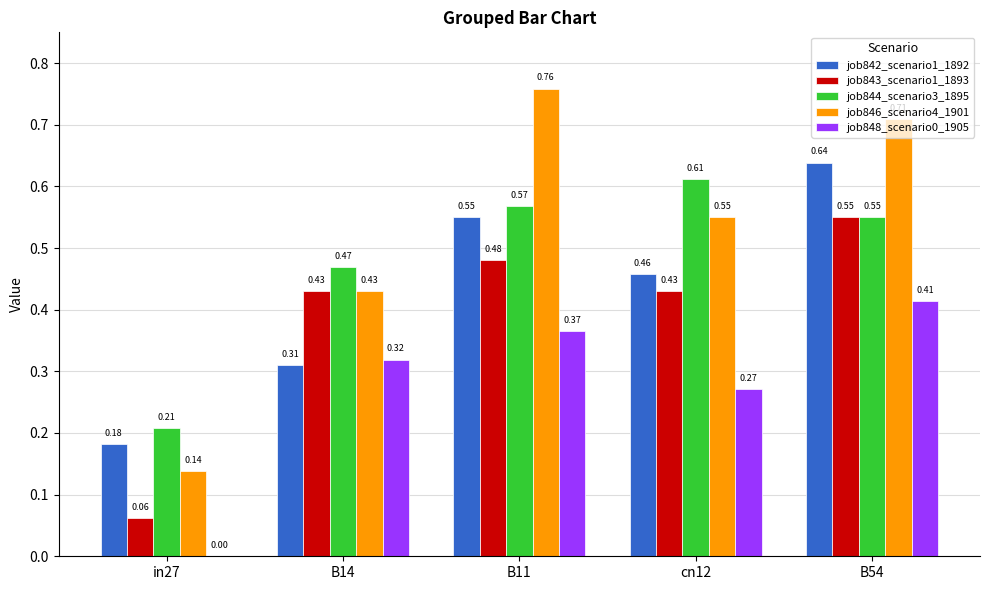

Between B11 and B54, which series saw the biggest shift?

job842_scenario1_1892